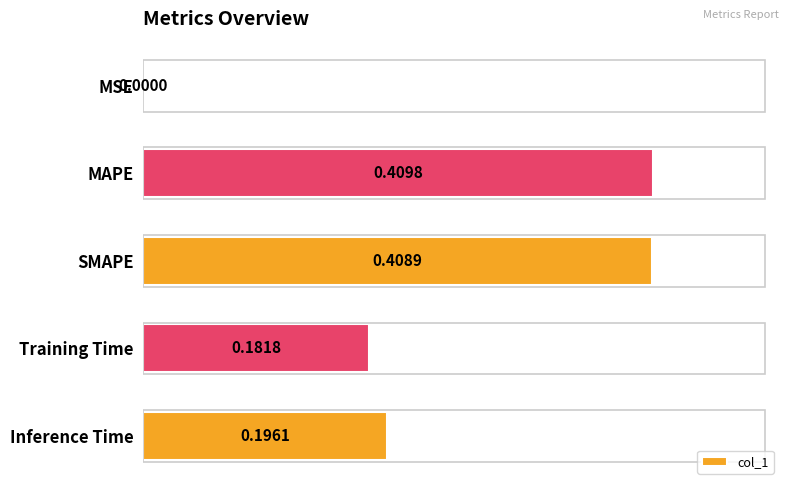

Between Inference Time and Training Time, which is larger?

Inference Time